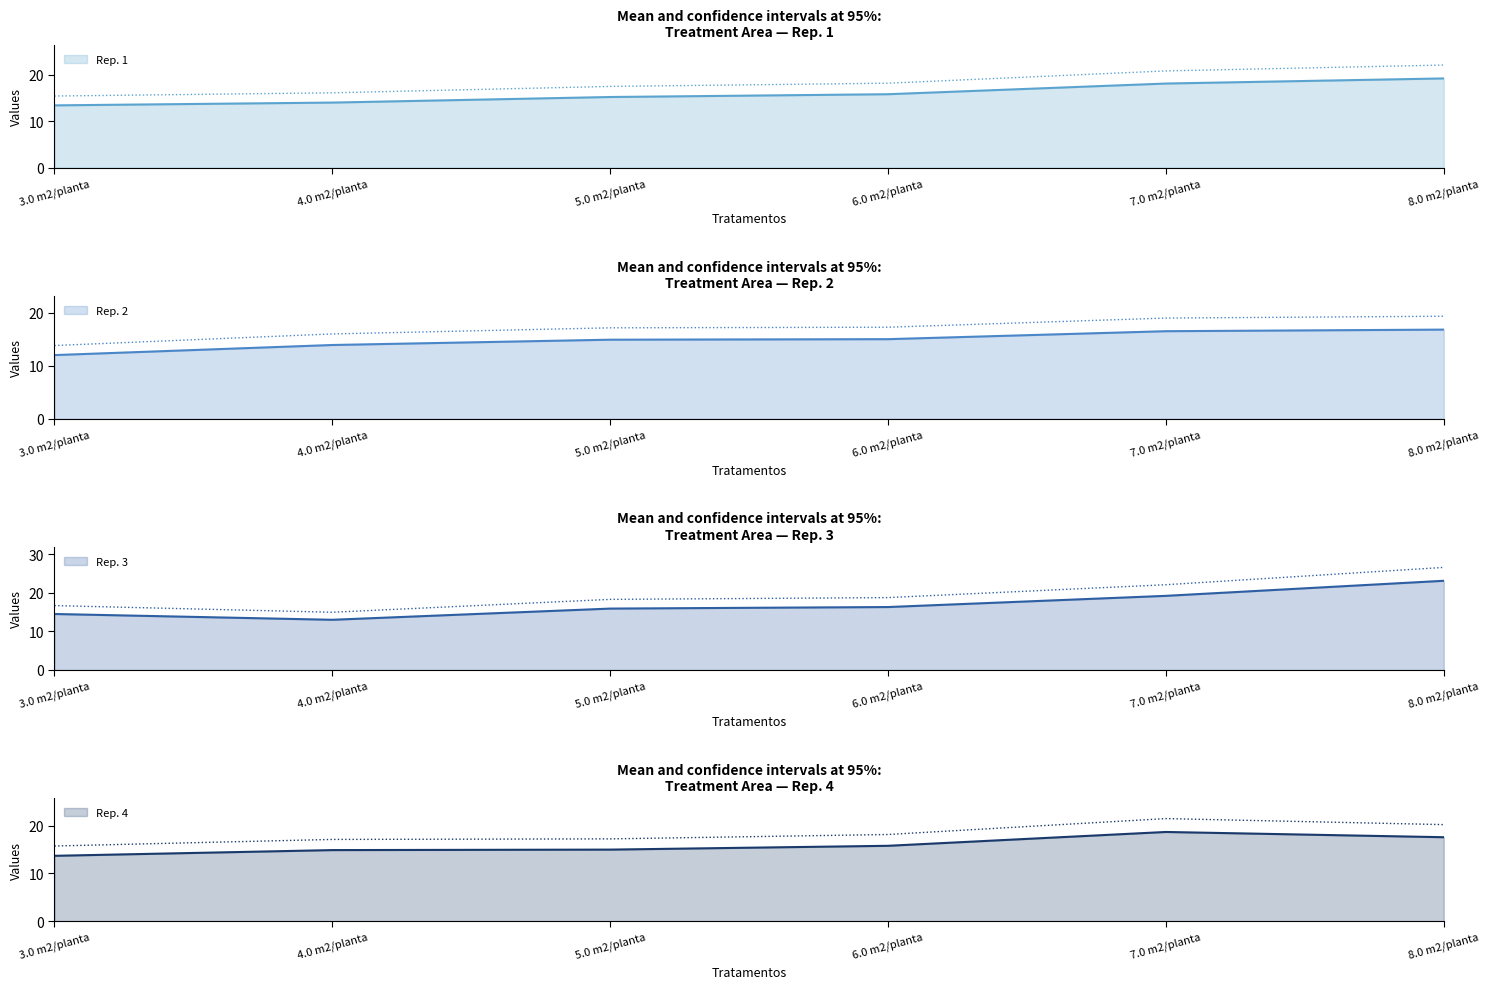

What is the value of the Rep. 1 point at the 2nd from the left?

14.0